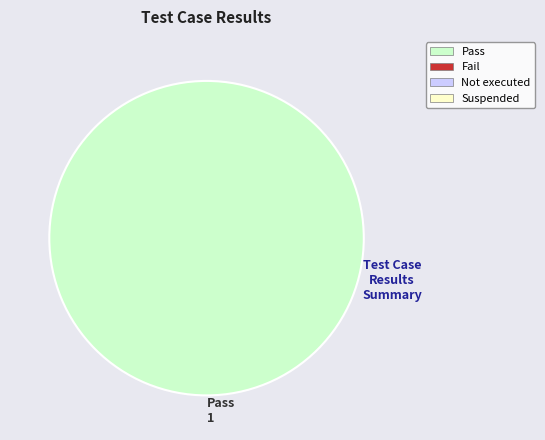

Rank the categories by value from lowest to highest.

Pass